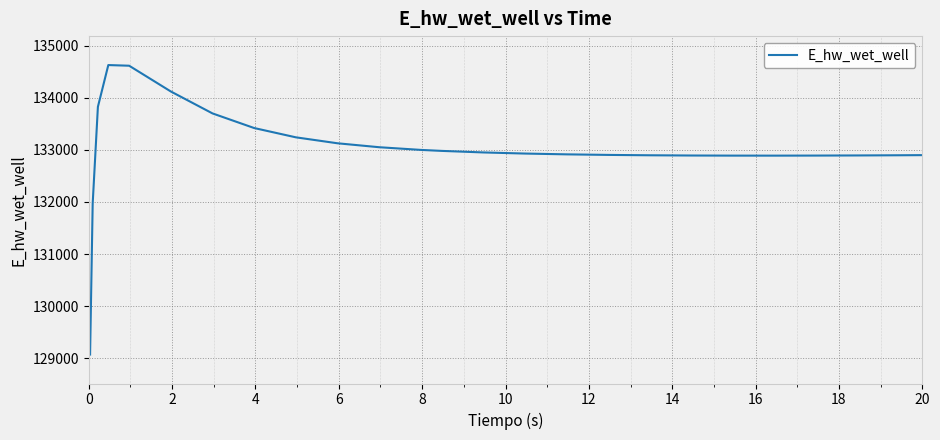

What is the sum of all values?

3325596.2